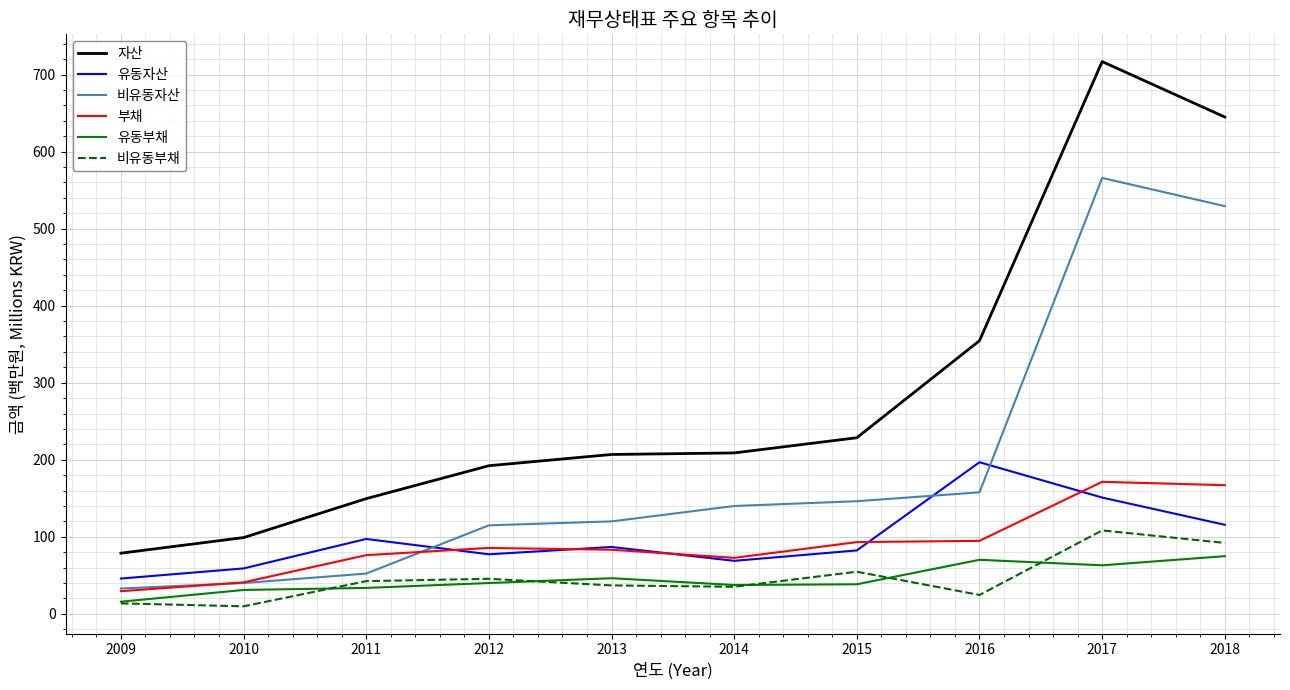

True or false: 비유동자산 and 비유동부채 intersect in this chart.

False